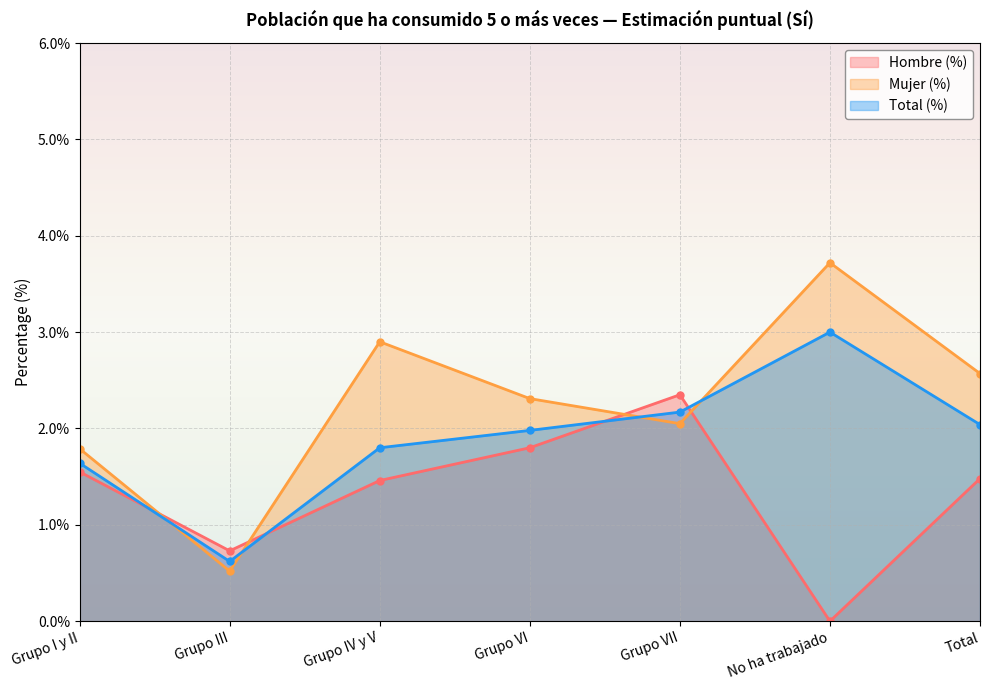

Which label corresponds to the smallest value in the chart?

No ha trabajado